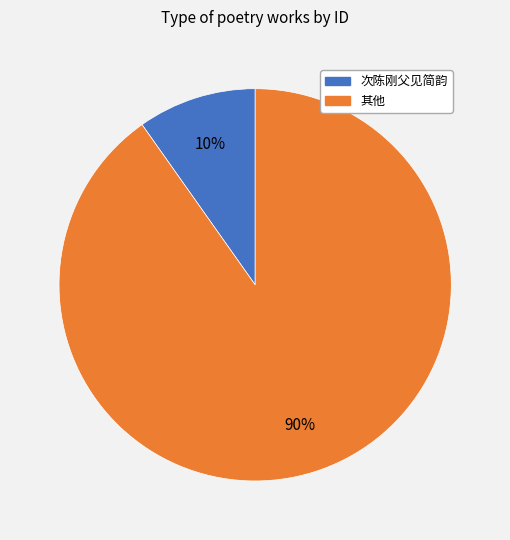

To the nearest percent, what is the difference between the largest and smallest slice percentages?

80%